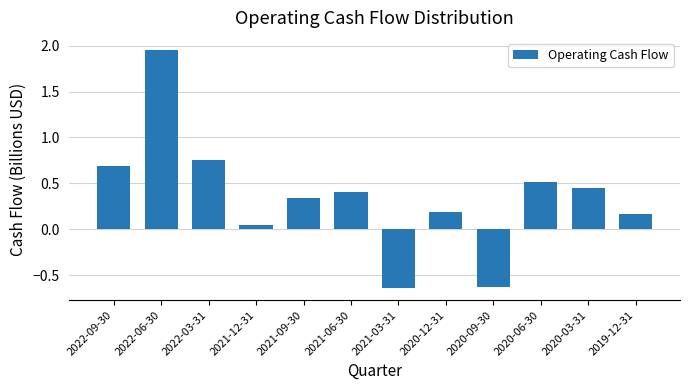

Where does the data first go above 0?

2022-09-30